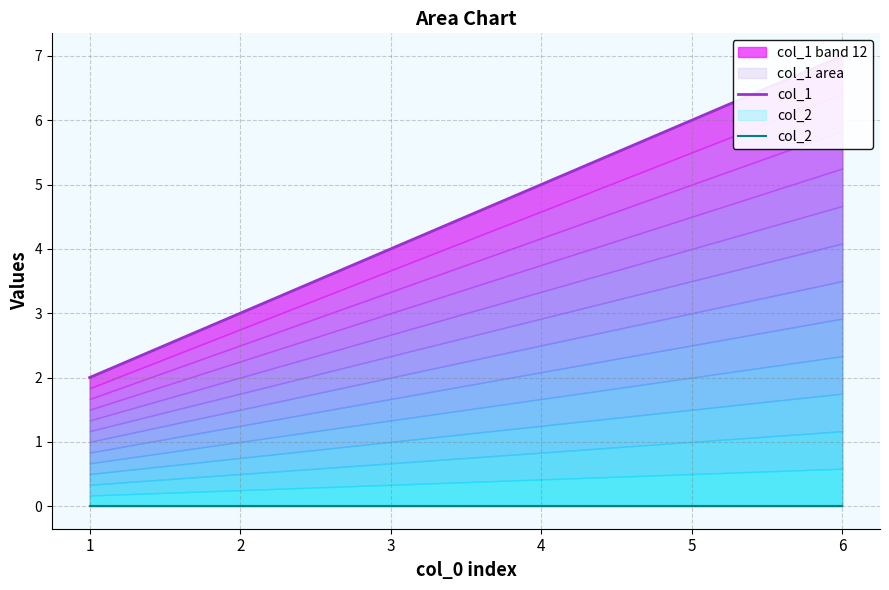

Does the chart have visible grid lines?

Yes